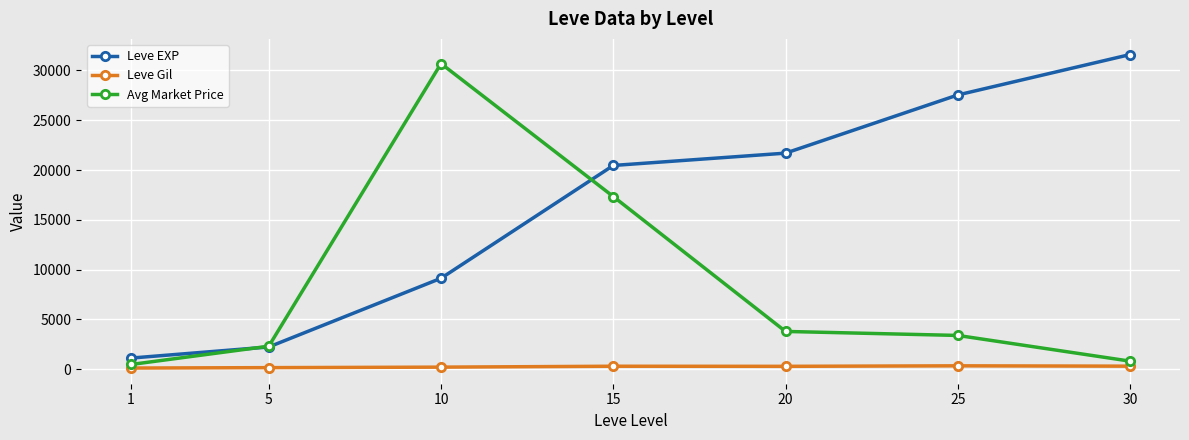

At which category is the sum across all series the highest?

10